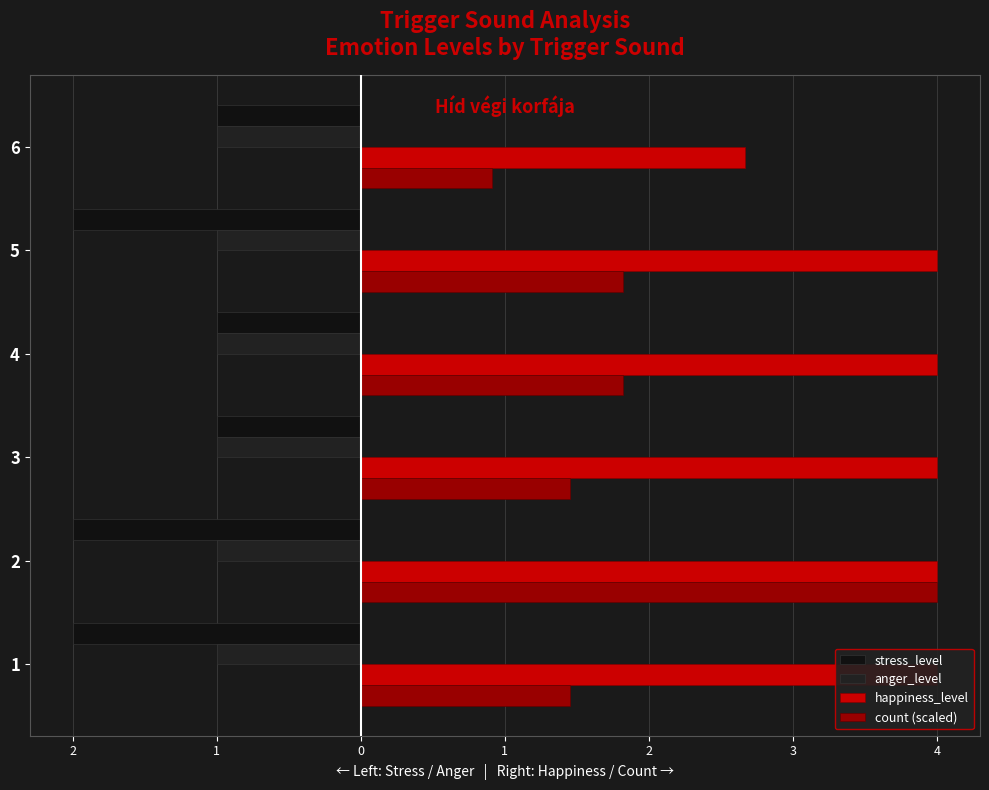

What is the highest value of the count (scaled) series?

4.0